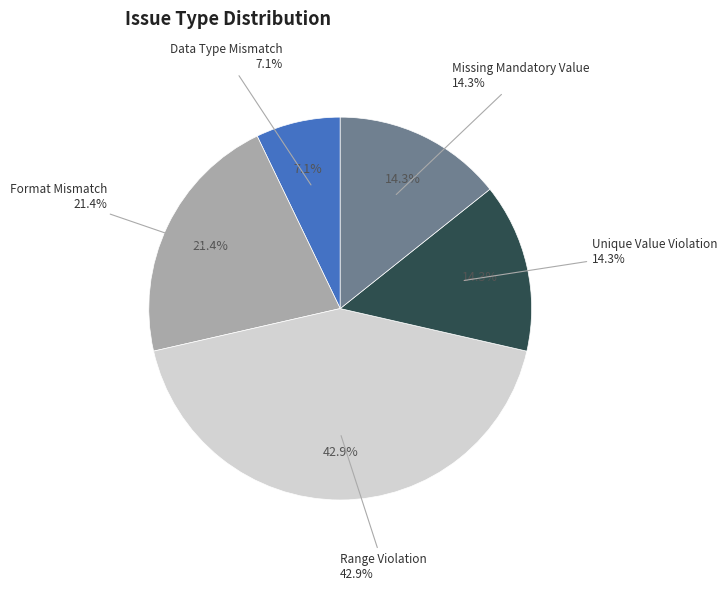

To the nearest percent, what is the average slice percentage?

20%